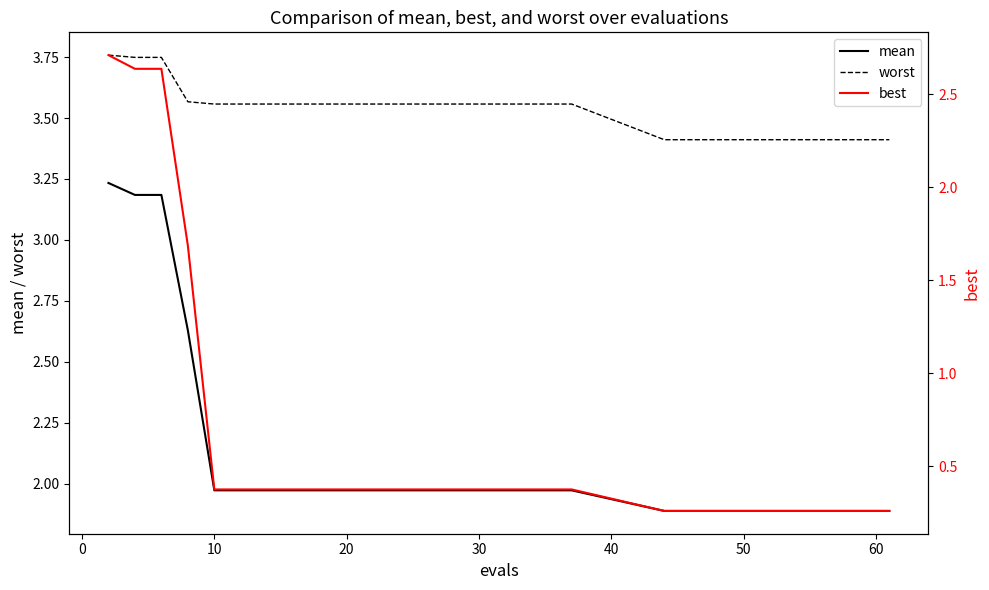

Reading left to right, transcribe all the data shown in this chart.

mean: 3.2	3.2	3.2	2.6	2.0	2.0	2.0	2.0	2.0	2.0	2.0	2.0	2.0	2.0	2.0	2.0	2.0	2.0	2.0	2.0	1.9	1.9	1.9	1.9	1.9	1.9	1.9	1.9	1.9	1.9
worst: 3.8	3.7	3.7	3.6	3.6	3.6	3.6	3.6	3.6	3.6	3.6	3.6	3.6	3.6	3.6	3.6	3.6	3.6	3.6	3.6	3.4	3.4	3.4	3.4	3.4	3.4	3.4	3.4	3.4	3.4
best: 2.7	2.6	2.6	1.7	0.4	0.4	0.4	0.4	0.4	0.4	0.4	0.4	0.4	0.4	0.4	0.4	0.4	0.4	0.4	0.4	0.3	0.3	0.3	0.3	0.3	0.3	0.3	0.3	0.3	0.3